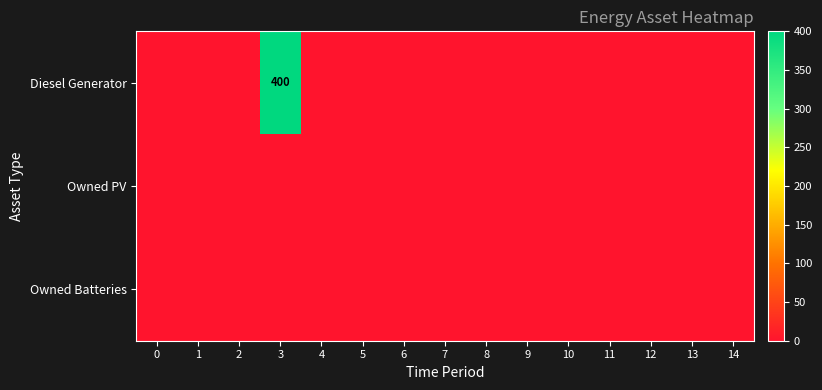

At which category is the sum across all series the highest?

3